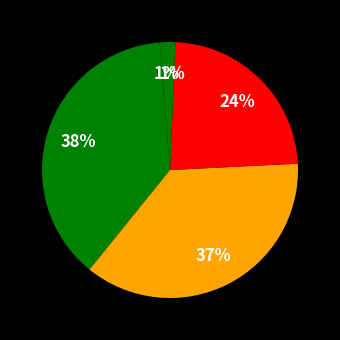

To the nearest percent, what is the average slice percentage?

20%